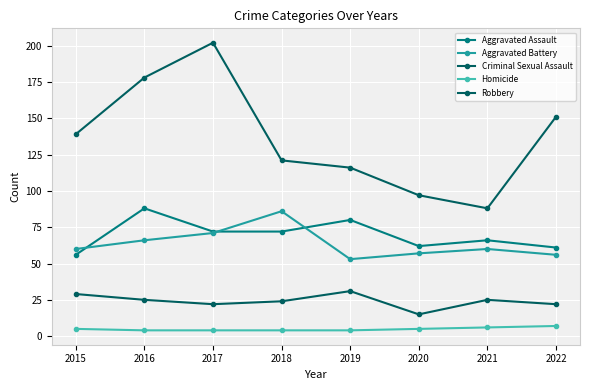

How many interior local peaks does the Criminal Sexual Assault series have?

2